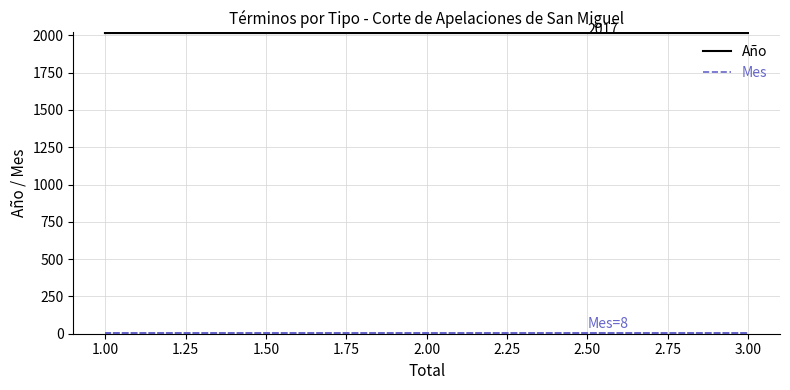

What is the value of the Año point at the 9th from the left?

2017